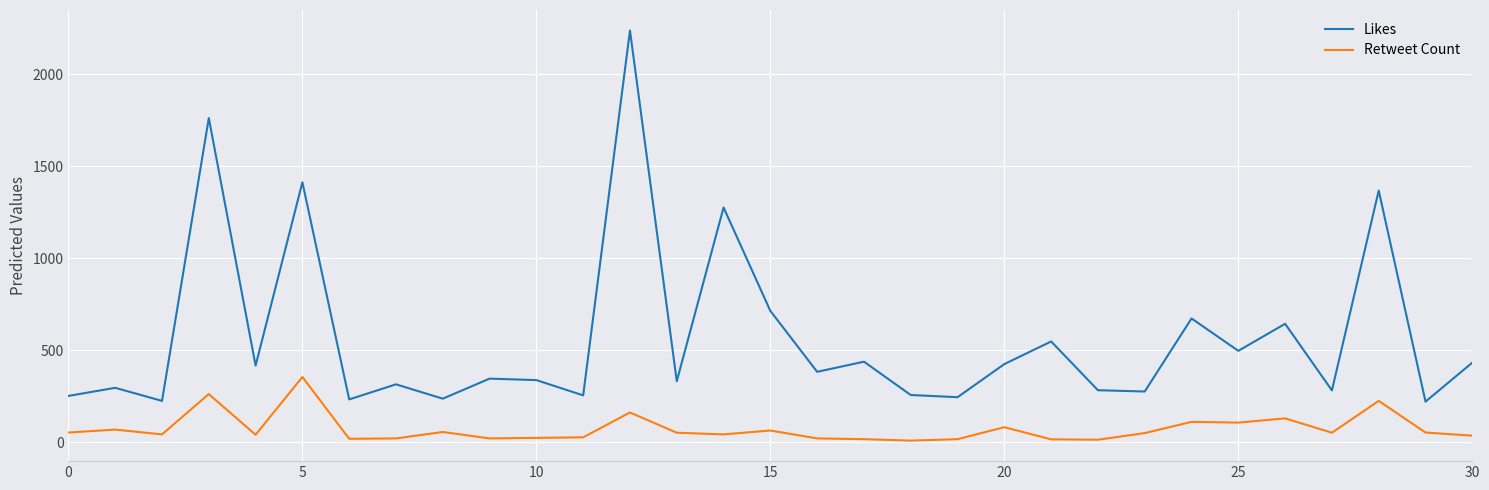

List the series in order of their peak value, lowest first.

Retweet Count, Likes